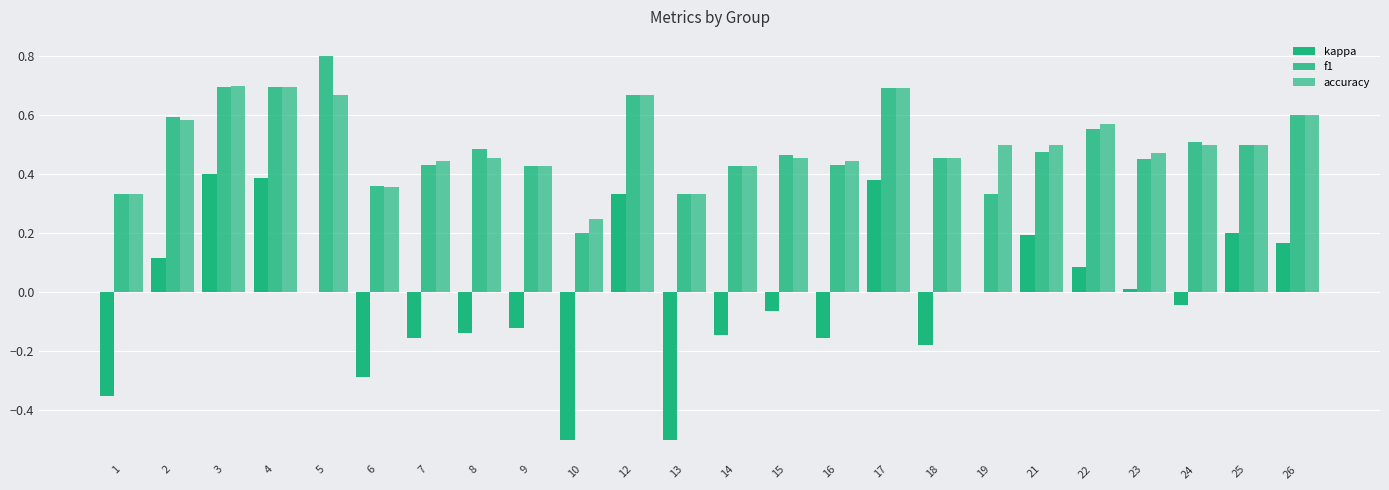

Reading left to right, extract all data points from this chart.

kappa: -0.3	0.1	0.4	0.4	0.0	-0.3	-0.2	-0.1	-0.1	-0.5	0.3	-0.5	-0.1	-0.1	-0.2	0.4	-0.2	0.0	0.2	0.1	0.0	-0.0	0.2	0.2
f1: 0.3	0.6	0.7	0.7	0.8	0.4	0.4	0.5	0.4	0.2	0.7	0.3	0.4	0.5	0.4	0.7	0.5	0.3	0.5	0.6	0.5	0.5	0.5	0.6
accuracy: 0.3	0.6	0.7	0.7	0.7	0.4	0.4	0.5	0.4	0.2	0.7	0.3	0.4	0.5	0.4	0.7	0.5	0.5	0.5	0.6	0.5	0.5	0.5	0.6